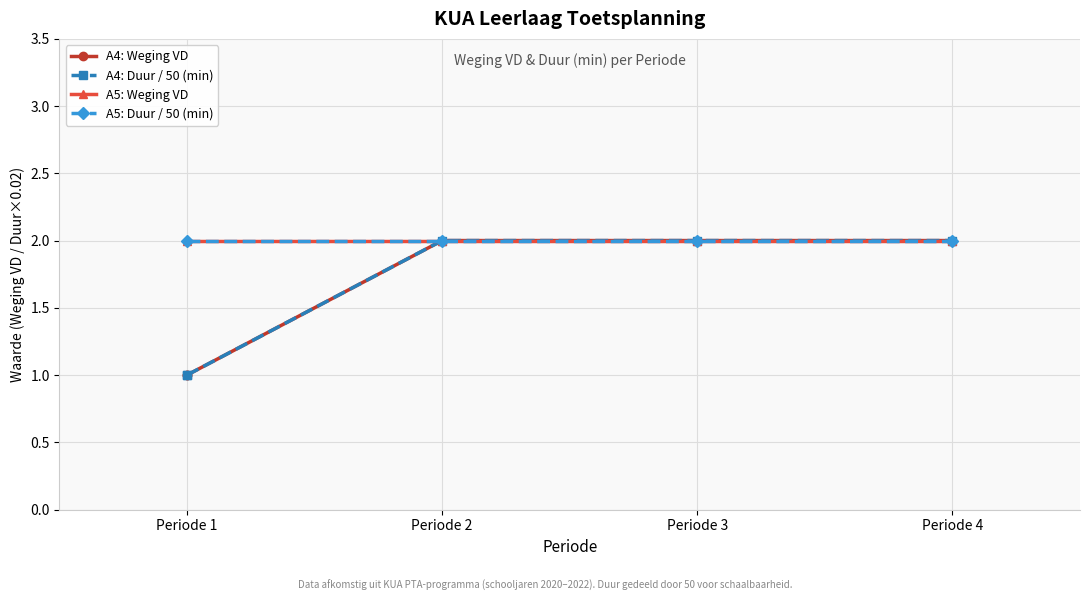

True or false: A4 weging VD and A4 duur (min) intersect in this chart.

False